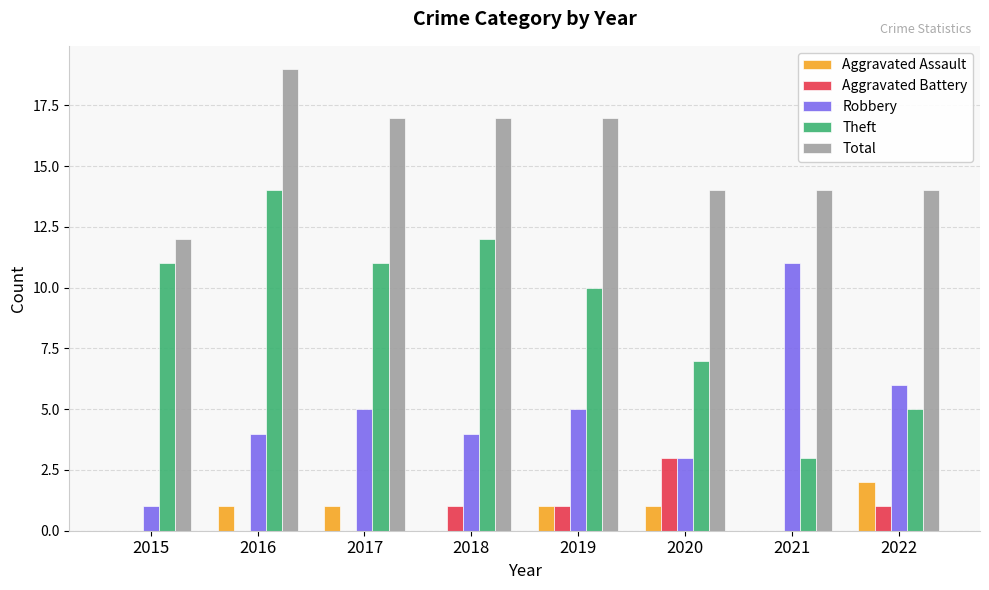

What is the sum of all Aggravated Assault values?

6